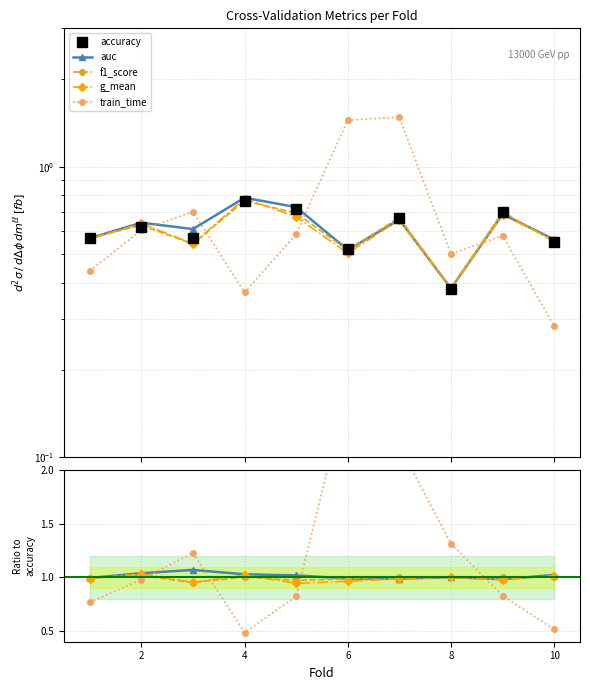

Reading right to left, transcribe all the data shown in this chart.

accuracy: 0.6	0.7	0.4	0.7	0.5	0.7	0.8	0.6	0.6	0.6
auc: 1.0	1.0	1.0	1.0	1.0	1.0	1.0	1.1	1.0	1.0
f1_score: 1.0	1.0	1.0	1.0	1.0	1.0	1.0	1.0	1.0	1.0
g_mean: 1.0	1.0	1.0	1.0	1.0	0.9	1.0	1.0	1.0	1.0
train_time: 0.5	0.8	1.3	2.2	2.8	0.8	0.5	1.2	1.0	0.8